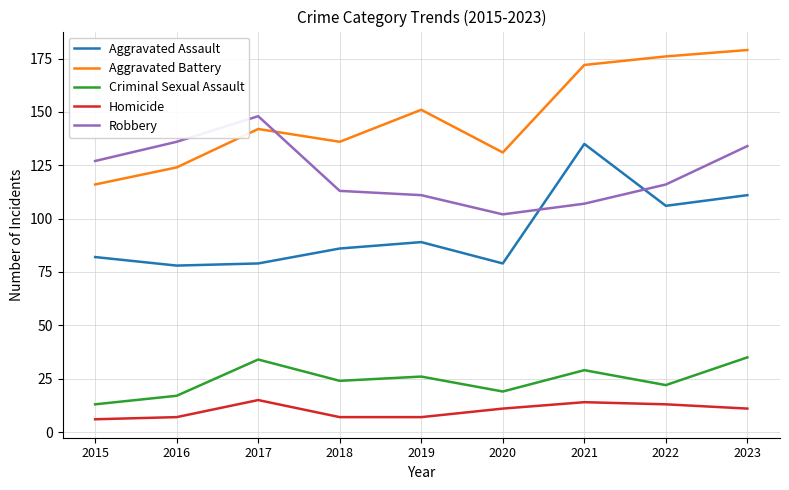

How many values in the Criminal Sexual Assault series are below 24?

4